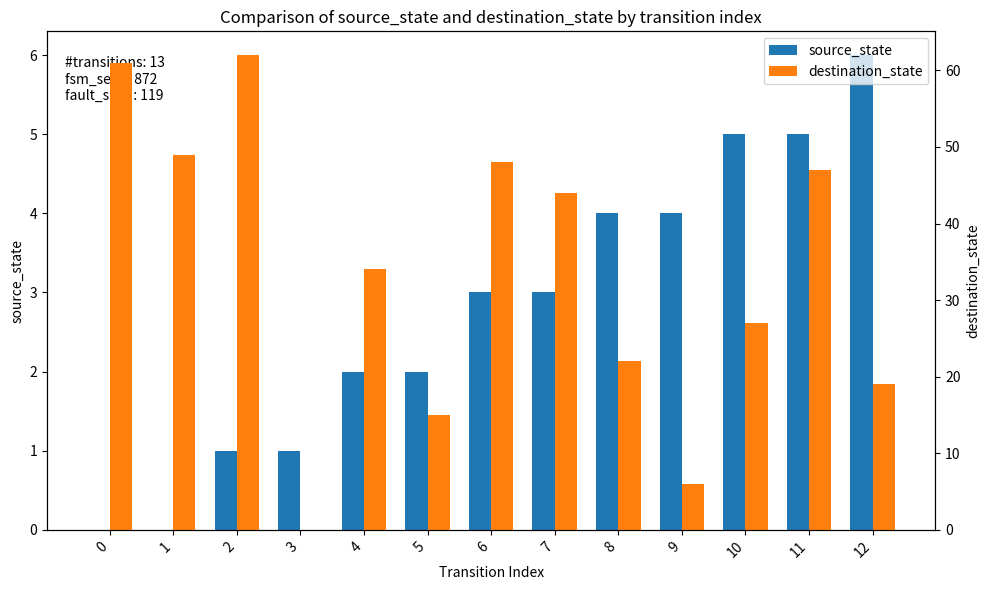

How many positive values does the destination_state series have?

12